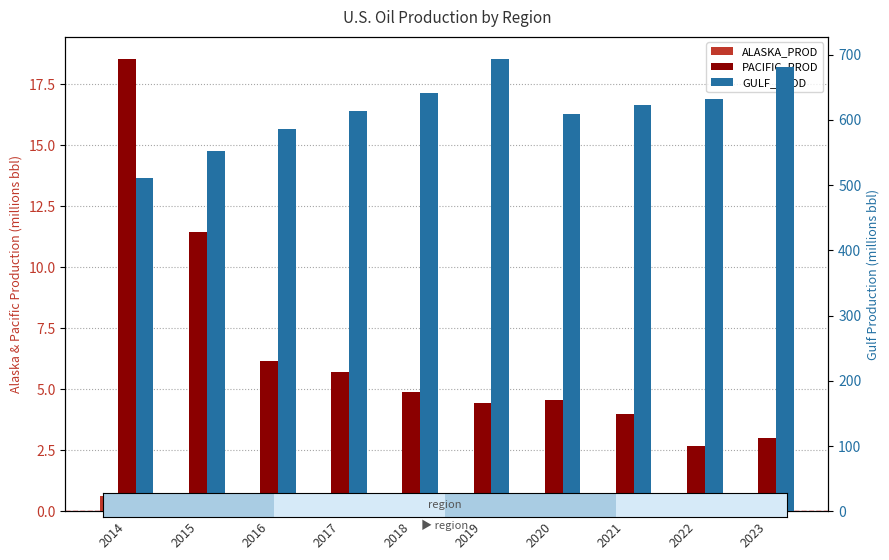

What is the spread (max minus min) of values at 2019?

692.3